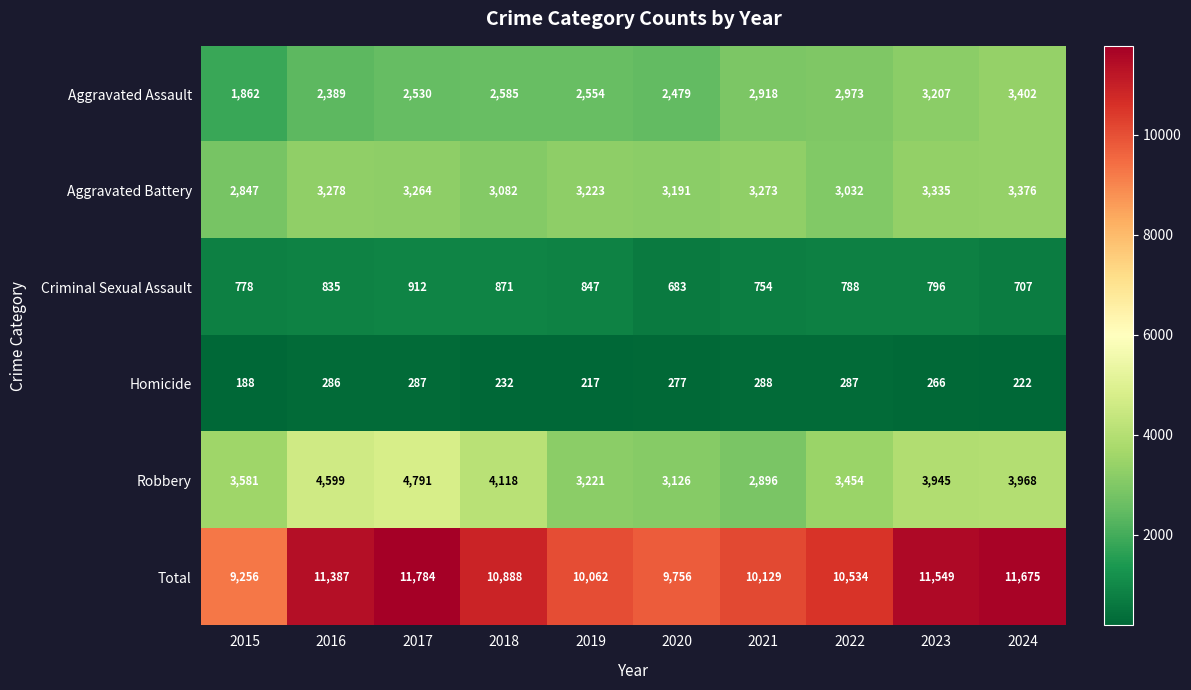

What is the average value of the Aggravated Battery series?

3190